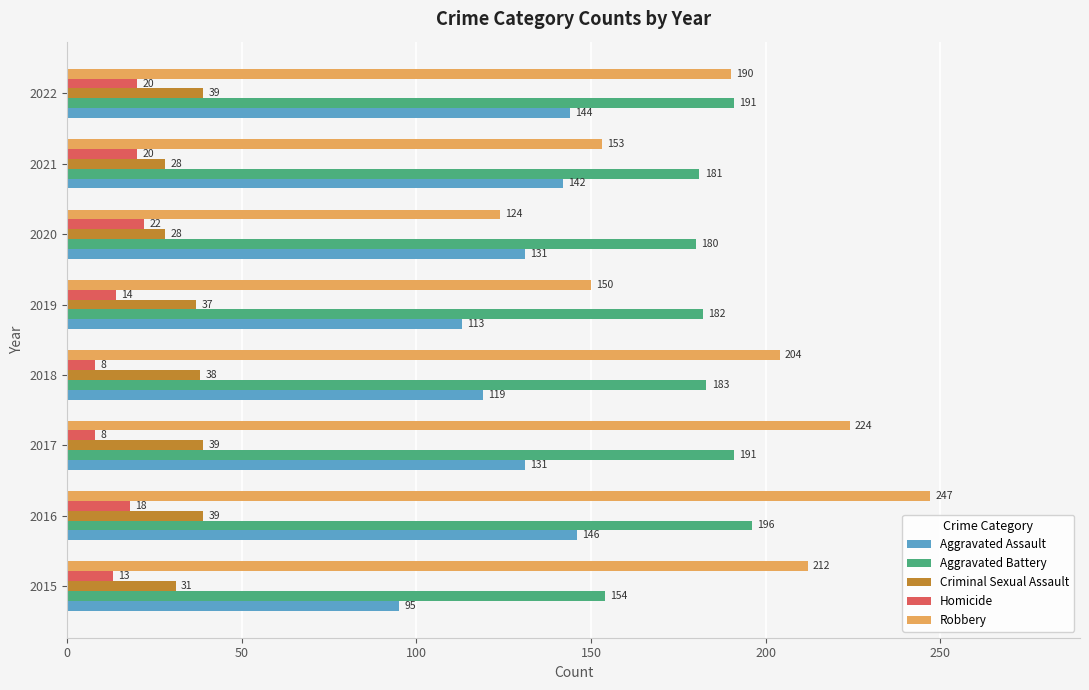

What is the difference between the maximum and minimum values in the Robbery series?

123